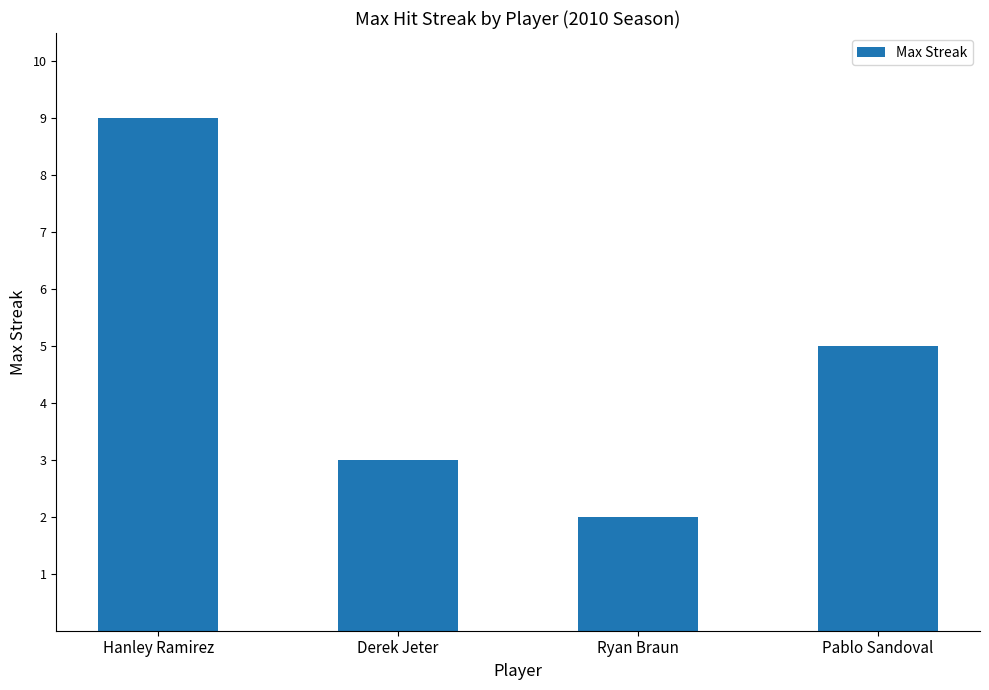

The chart shows a value of 4 at Derek Jeter. True or false?

False